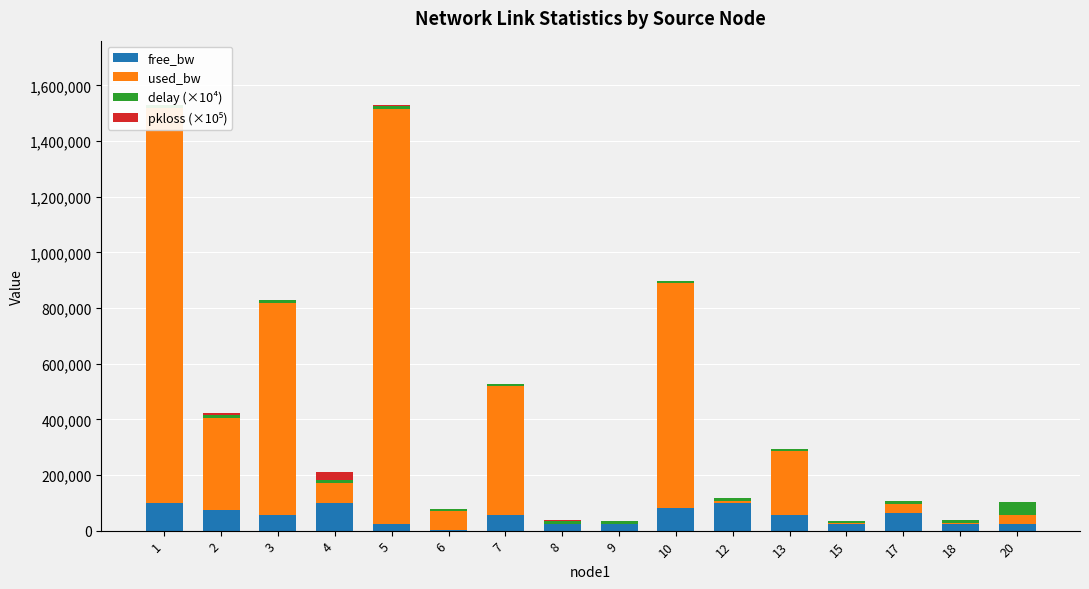

The value of free_bw at 2 is 74934.1. True or false?

True